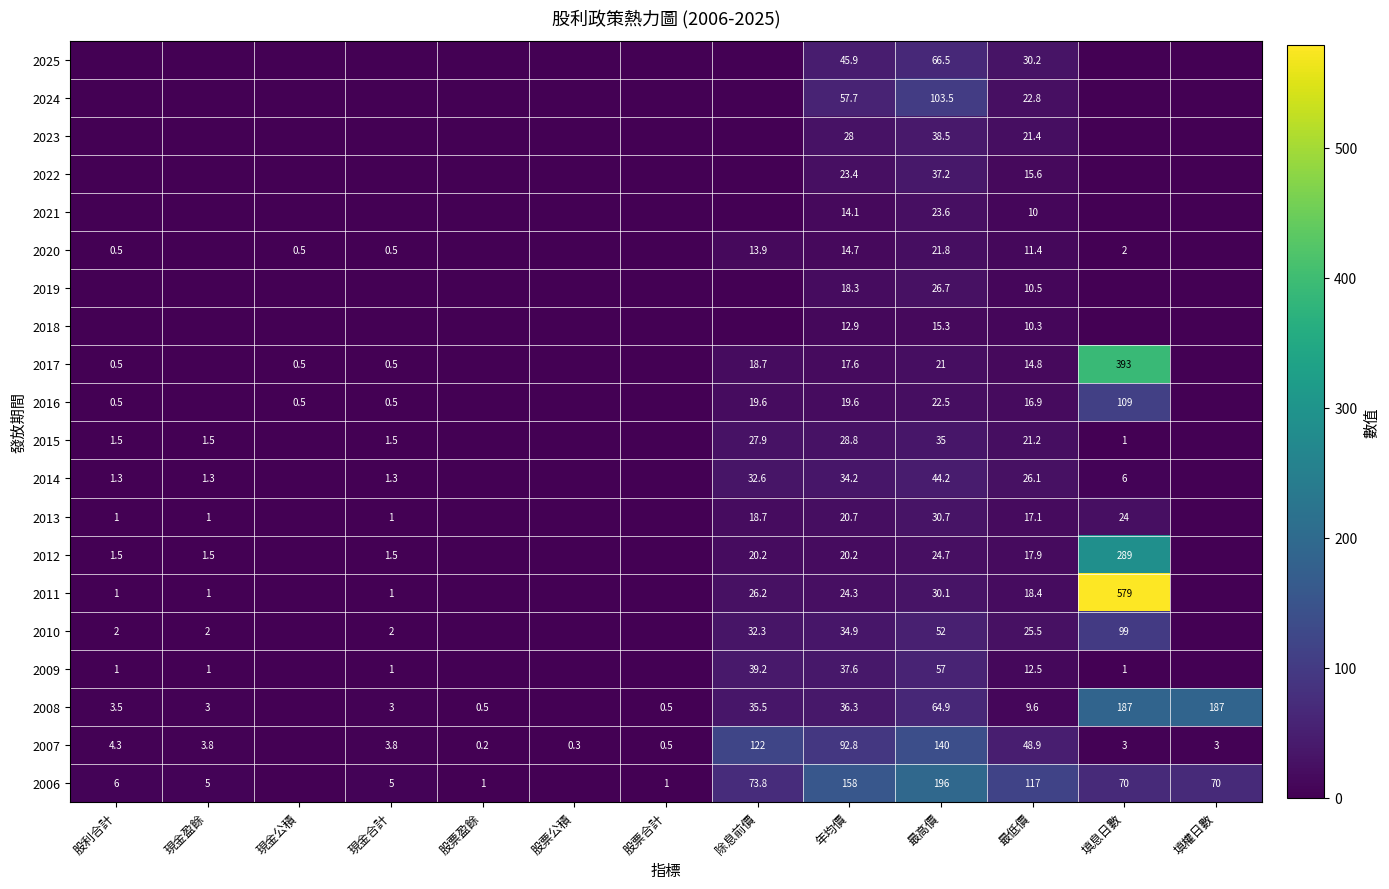

The value of 2006 at 最低價 is 117.0. True or false?

True